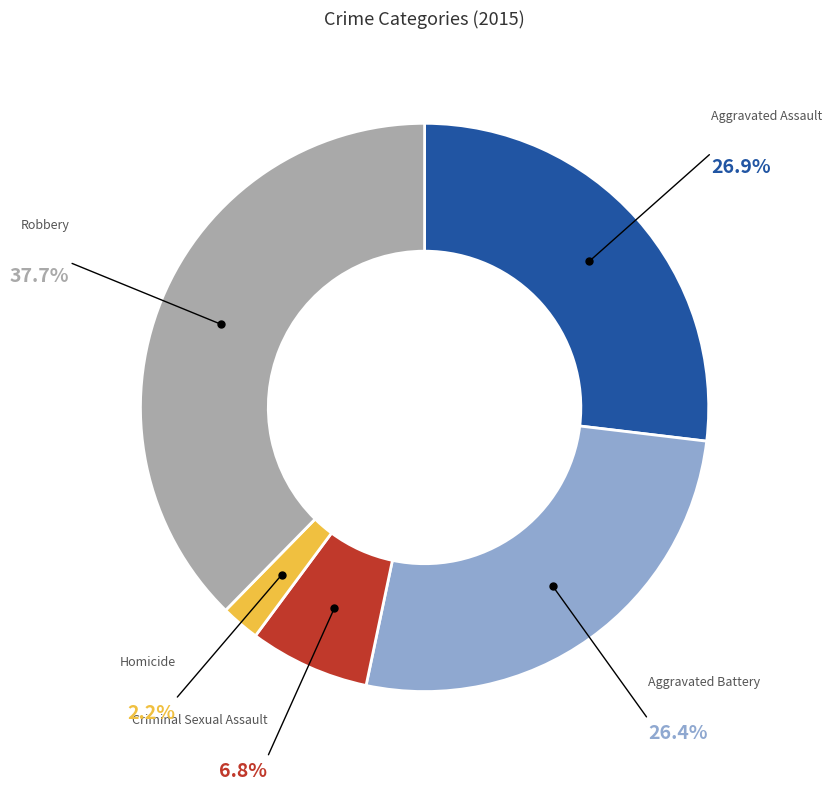

Does any single category account for the majority?

No